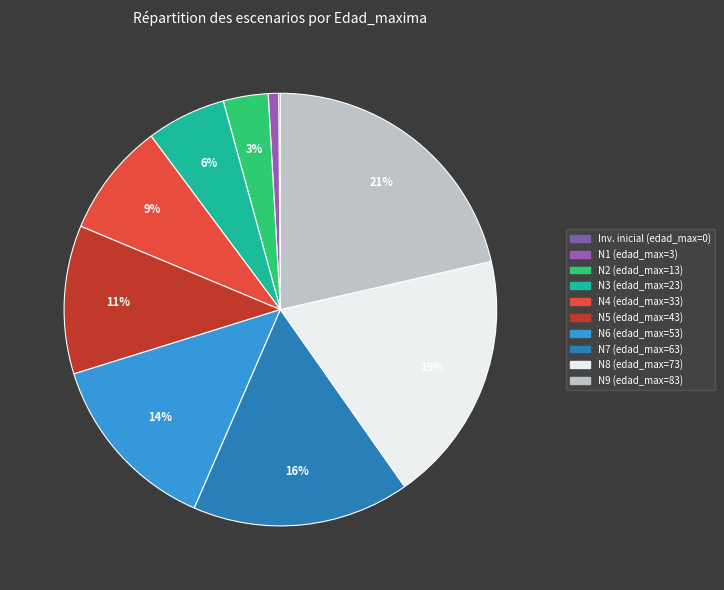

Which slice is the largest?

Nodo 9 - Pies inventariados